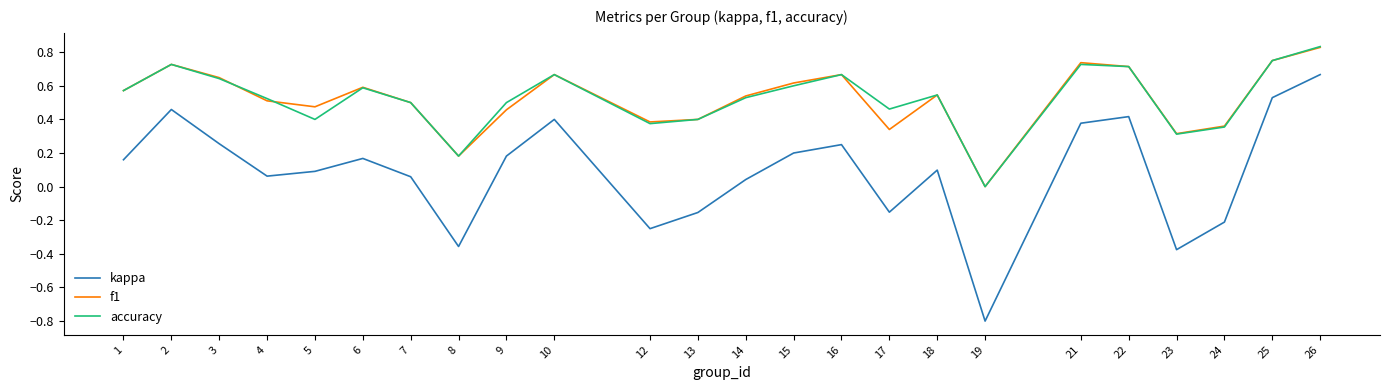

Between 1 and 24, which series saw the biggest shift?

kappa